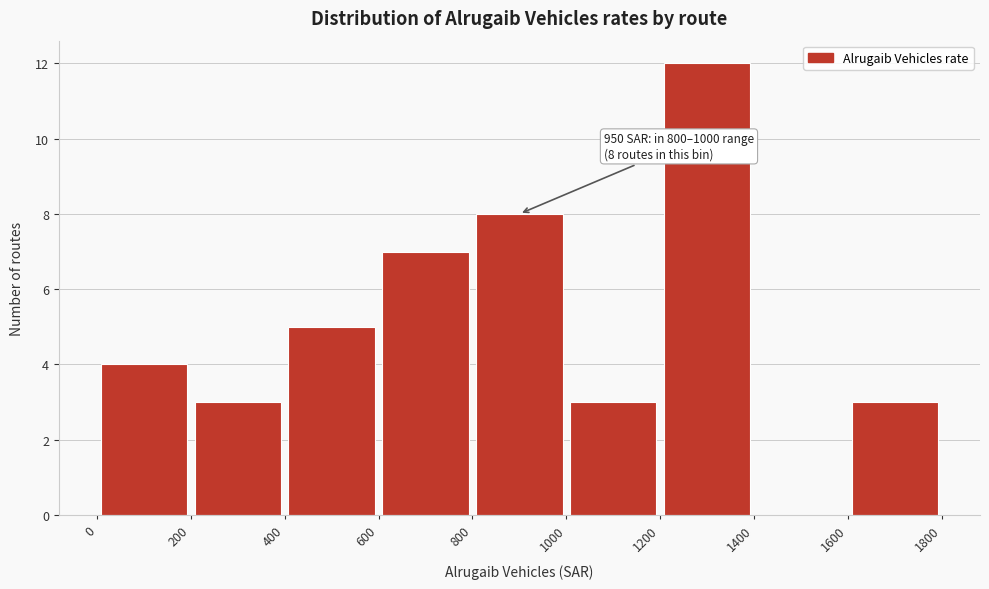

Which range on the x-axis has the tallest bar?

1200 to 1400